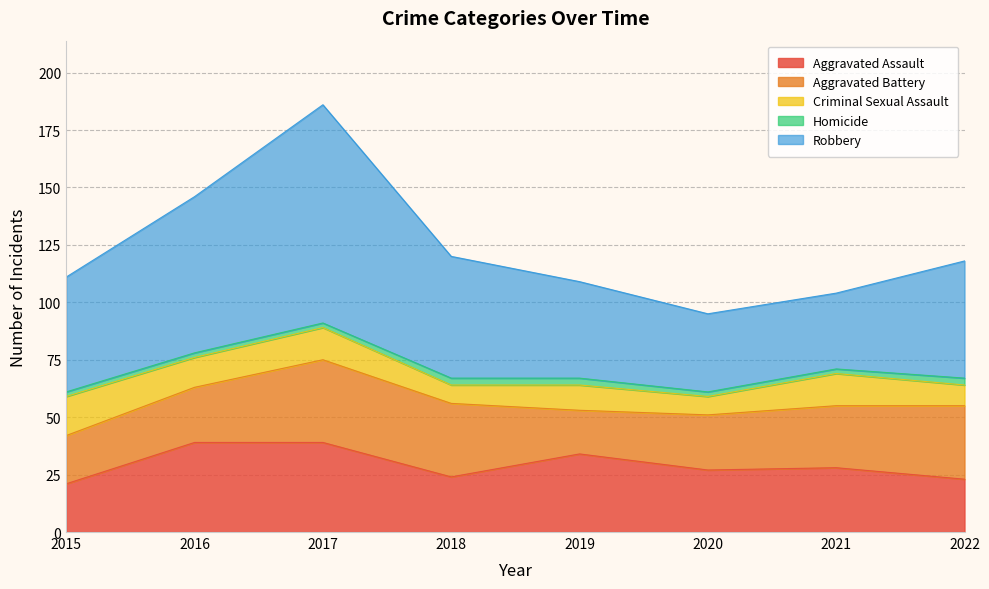

True or false: Robbery and Criminal Sexual Assault cross at least once.

False